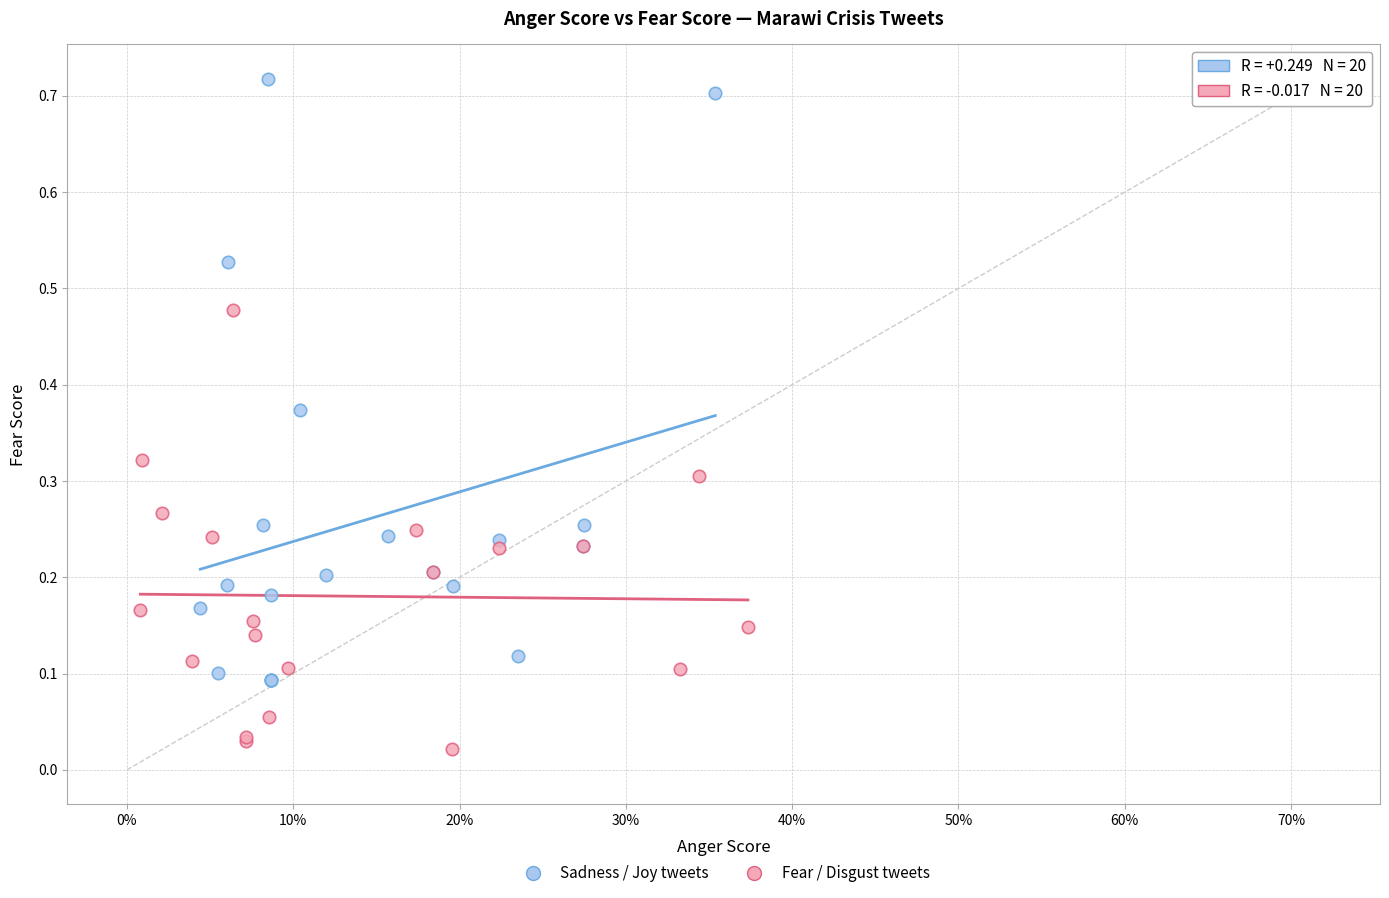

Which series reaches the maximum Y coordinate?

Sadness / Joy tweets